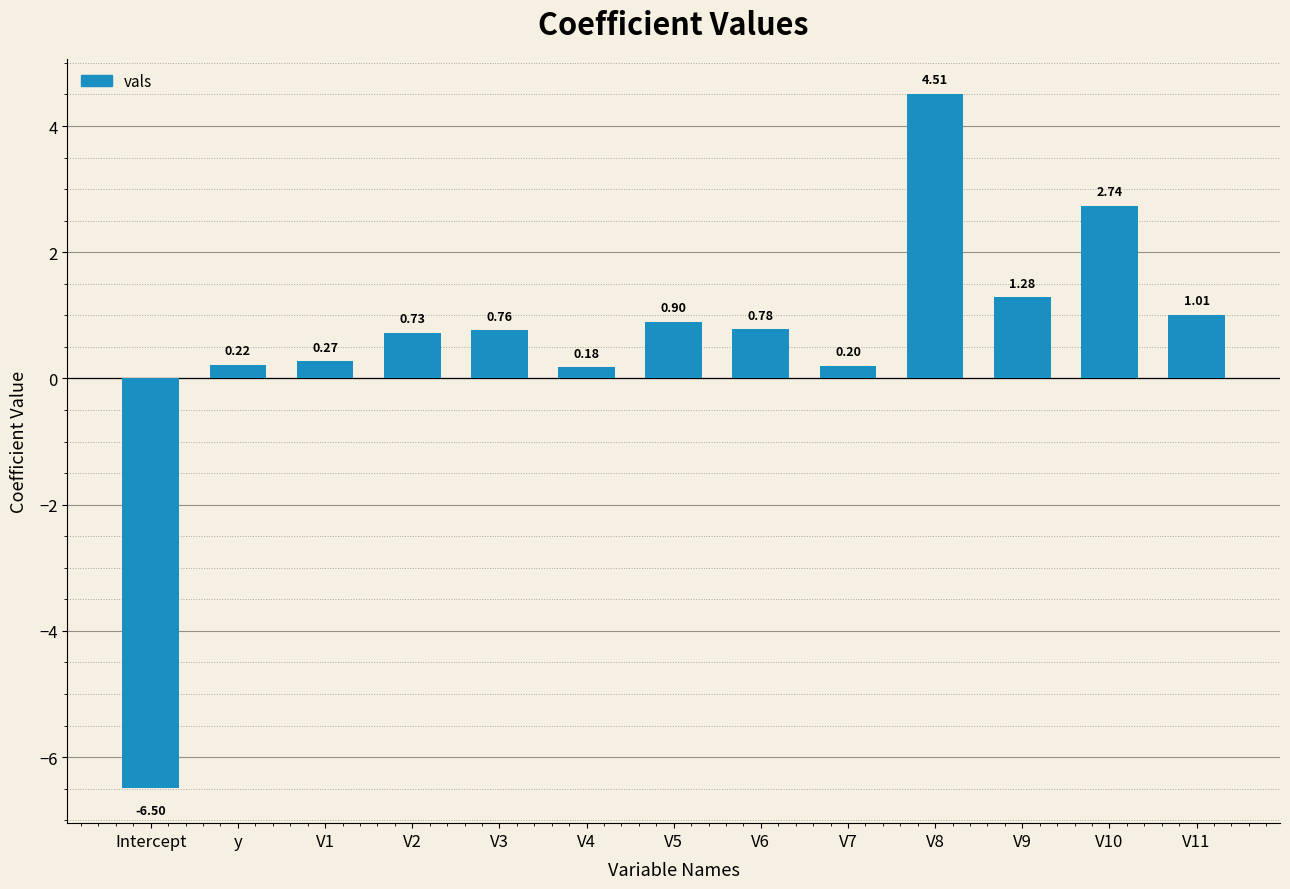

How many series are shown in this chart?

1